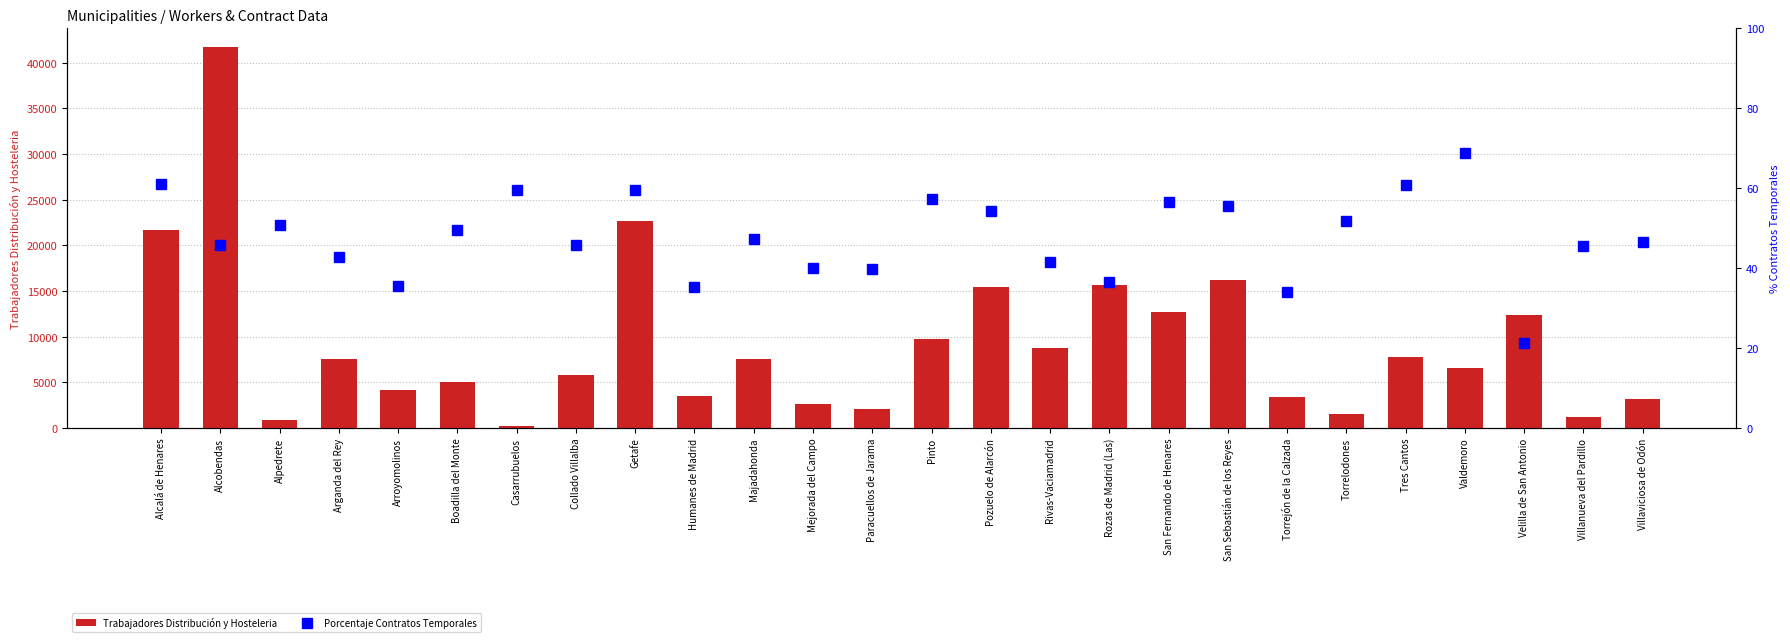

What is the average value of the Porcentaje Contratos Temporales series?

47.9